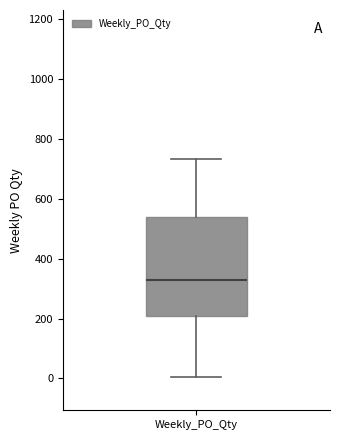

Where is the lower edge of the box for Weekly_PO_Qty on the y-axis? The values are not printed on the chart, so give them approximately, as read against the axis.

220